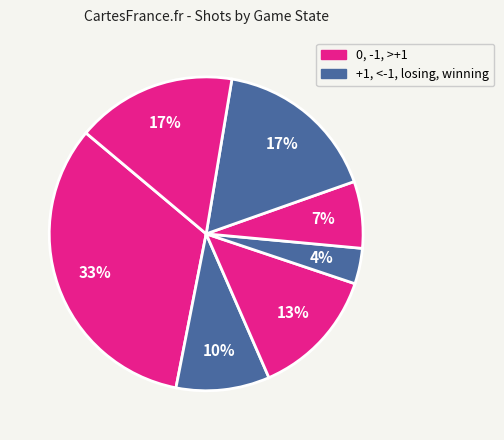

Count the number of slices in the pie.

7